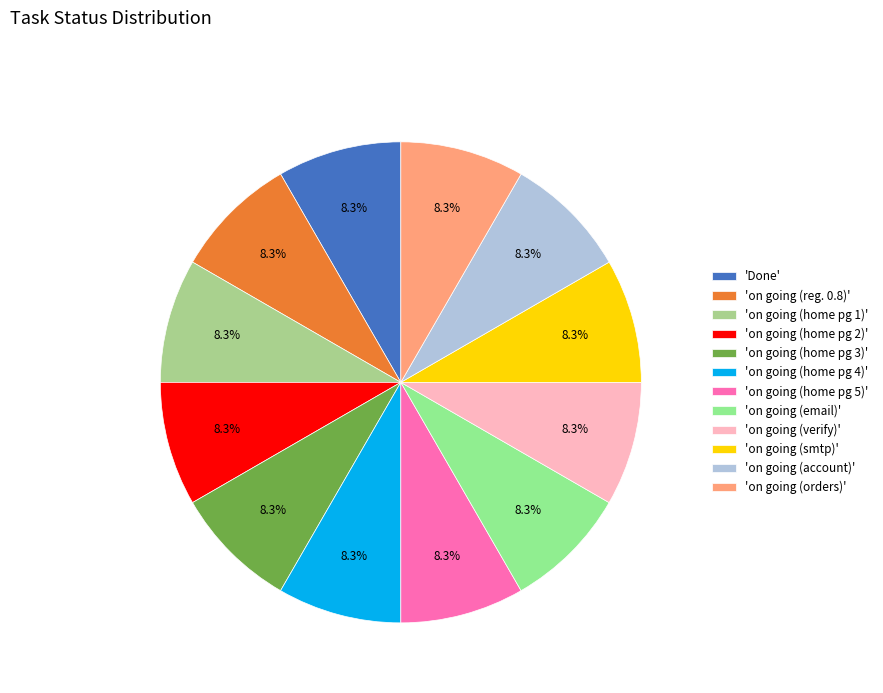

To the nearest percent, what is the difference between the largest and smallest slice percentages?

0%